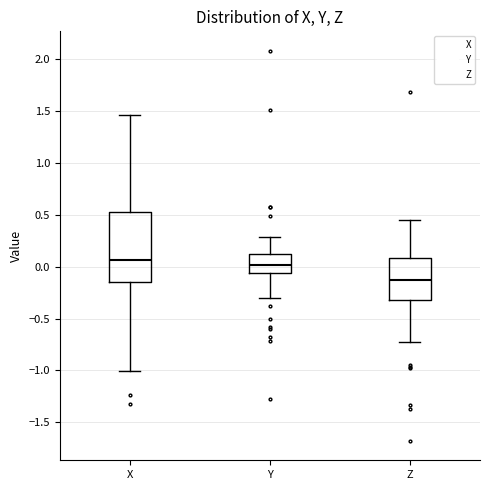

Where does the lower whisker of the box for Y end on the y-axis? The values are not printed on the chart, so give them approximately, as read against the axis.

-0.30